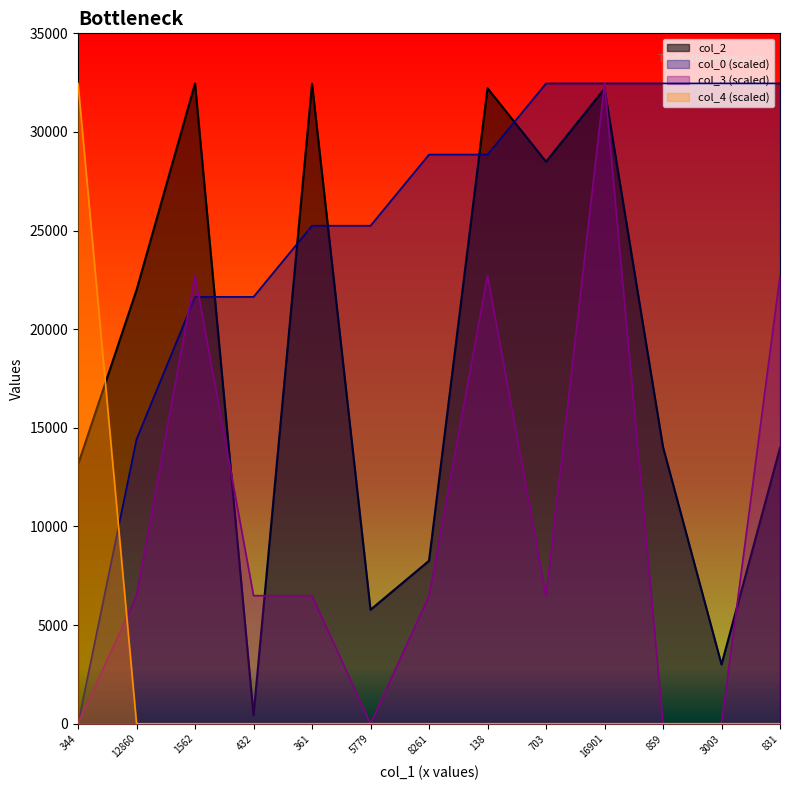

True or false: col_0 has a value of 32461.0 at 3003.

True